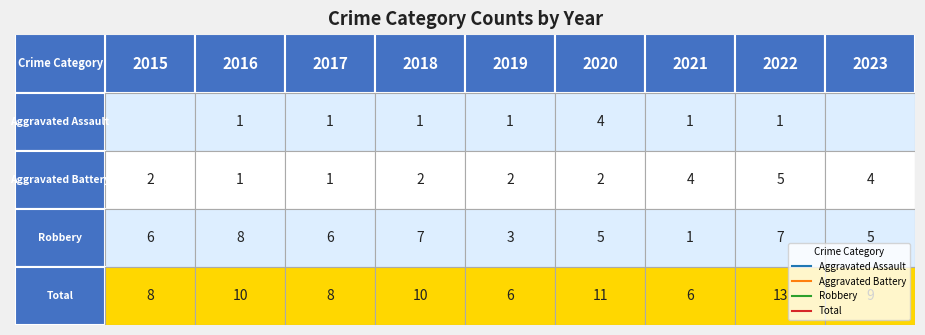

Between 4 and 6, which is larger?

4